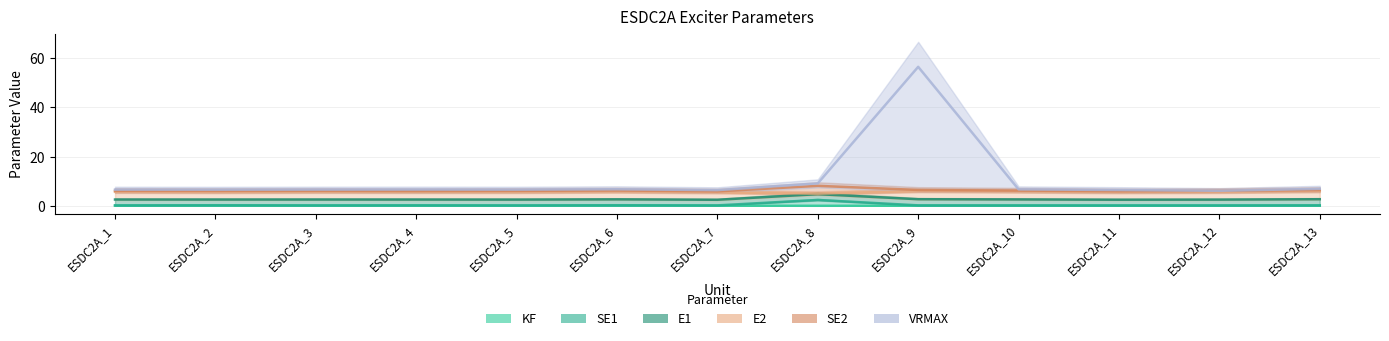

Rank the series by their maximum value, from highest to lowest.

VRMAX, SE2, E2, E1, SE1, KF